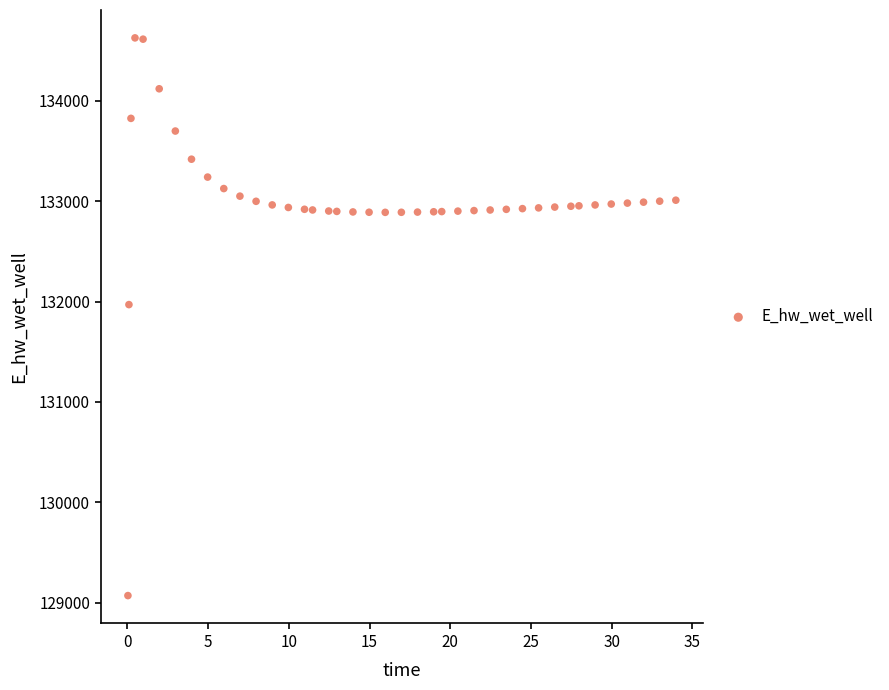

What is the range of X values (max minus min)?

33.9